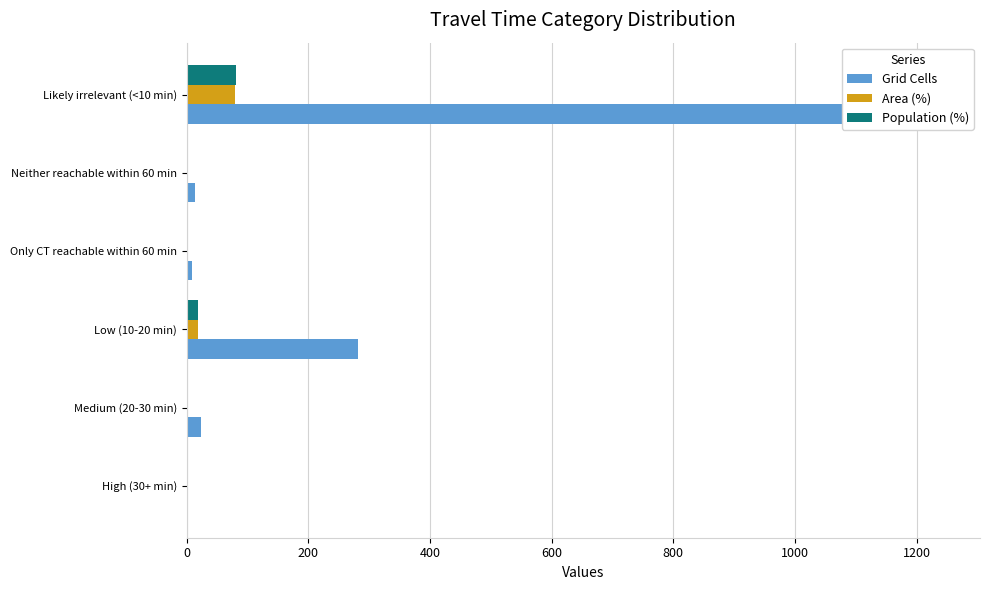

The Population (%) series shows 0.9 at Medium (20-30 min). True or false?

True